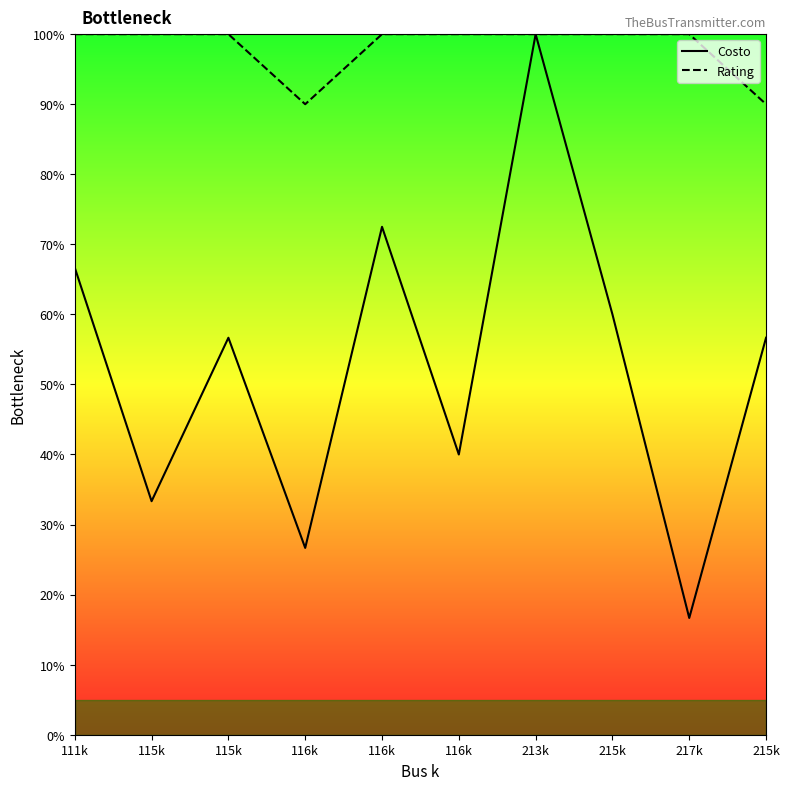

Which series changed the most between 115k and 116k?

Costo